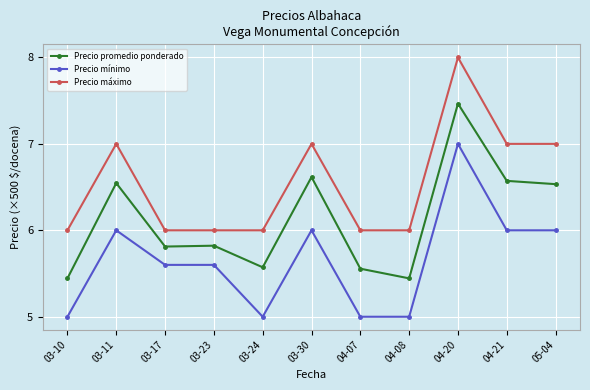

Is the value of Precio promedio ponderado at 04-20 greater than the value of Precio máximo at 04-07?

Yes